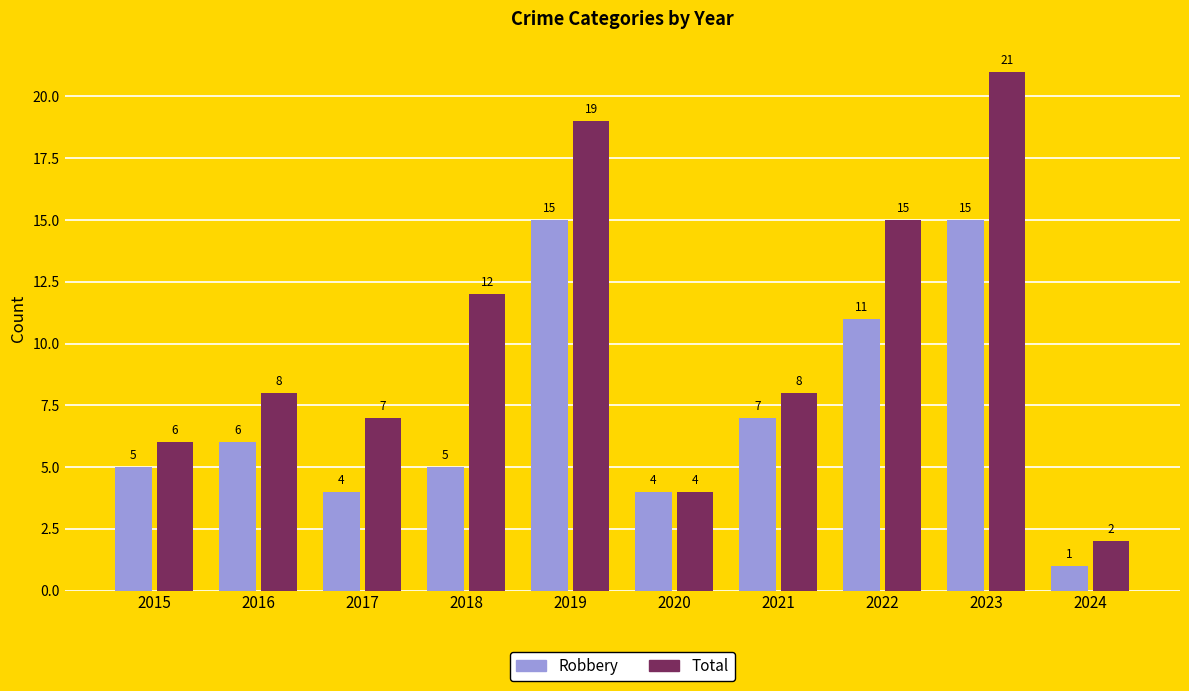

Reading right to left, list all the values displayed in this chart.

Robbery: 2024=1	2023=15	2022=11	2021=7	2020=4	2019=15	2018=5	2017=4	2016=6	2015=5
Total: 2024=2	2023=21	2022=15	2021=8	2020=4	2019=19	2018=12	2017=7	2016=8	2015=6